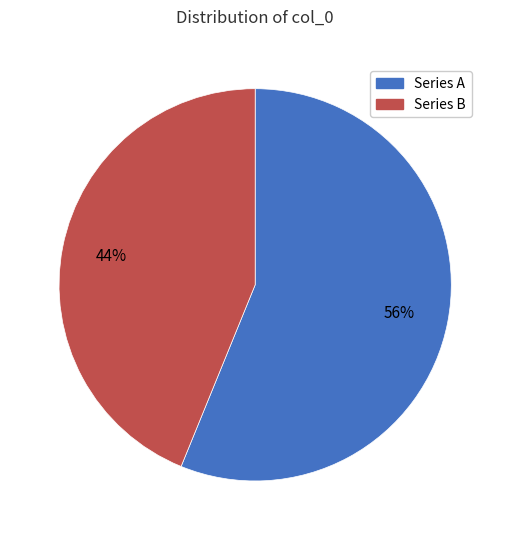

Is there any slice that represents more than half of the pie?

Yes